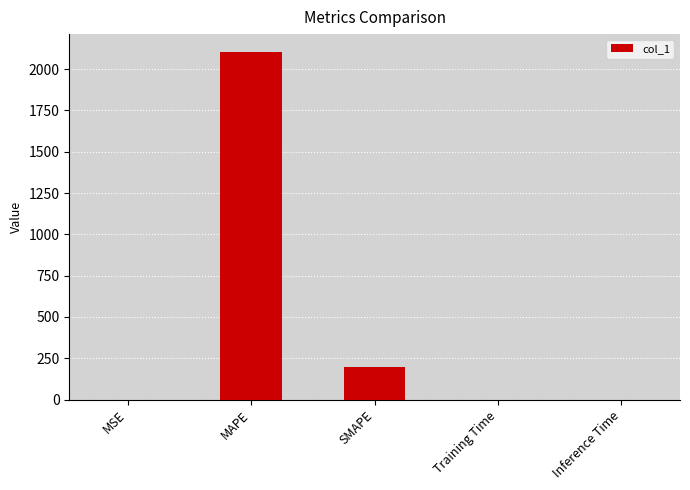

How many categories are shown in the chart?

5